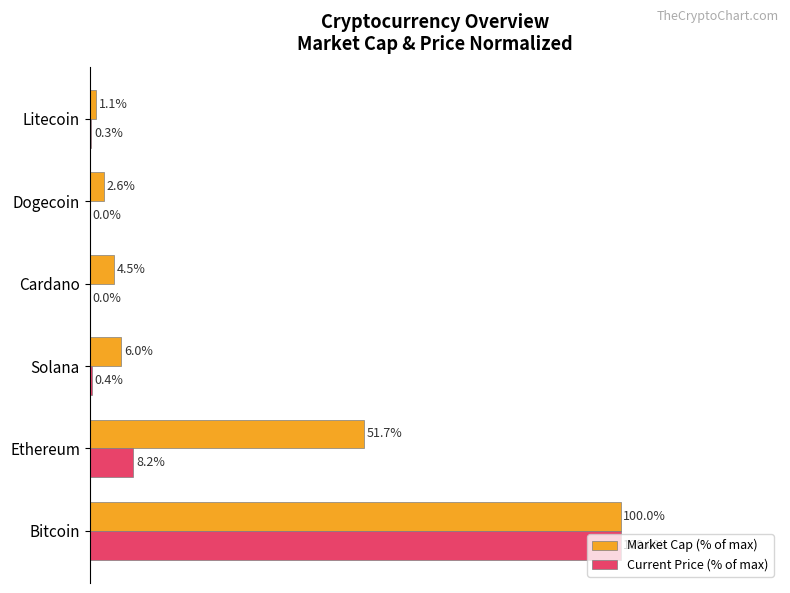

At which label is Current Price (% of max) closest to 50?

Ethereum